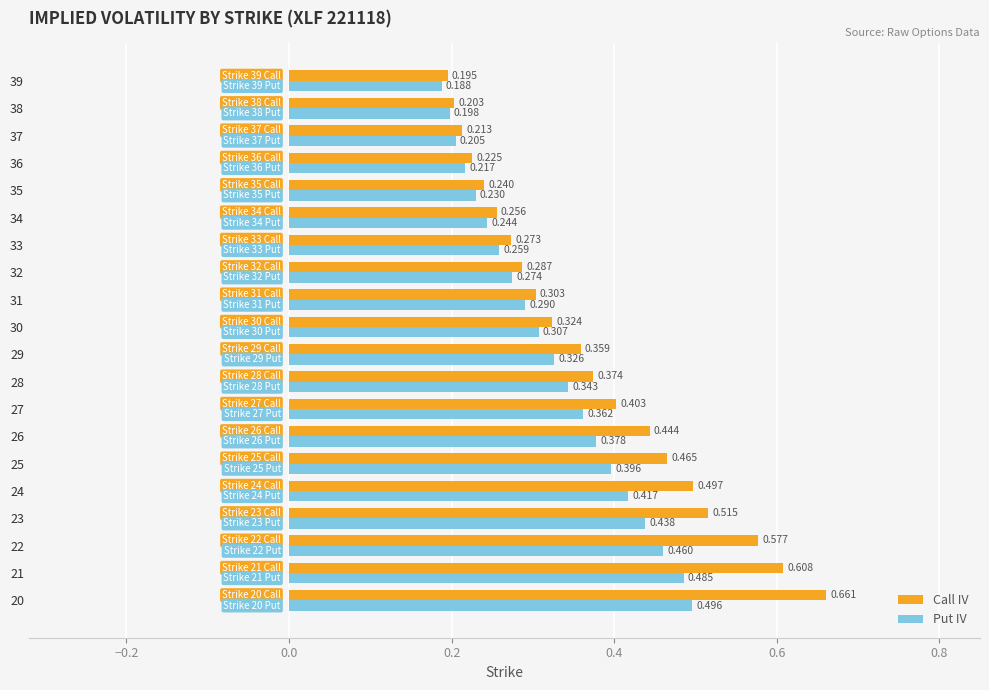

Between 31 and 38, which series saw the biggest shift?

Call IV